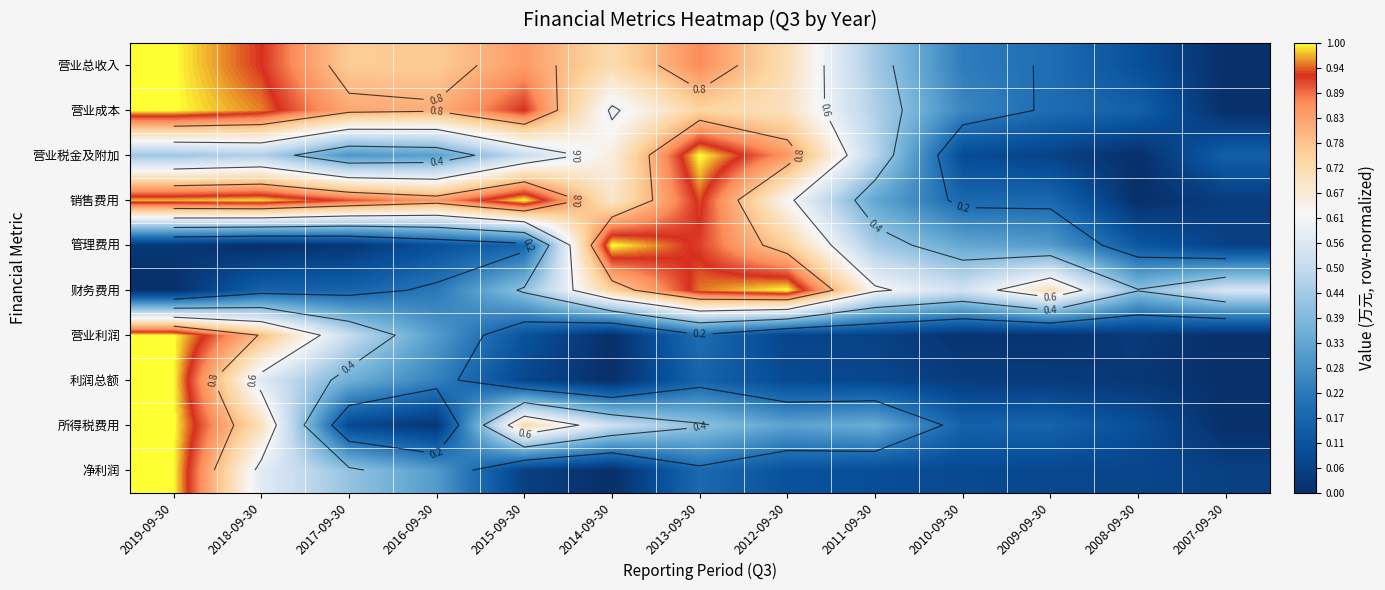

What value does the 净利润 series have at 2015-09-30?

0.1